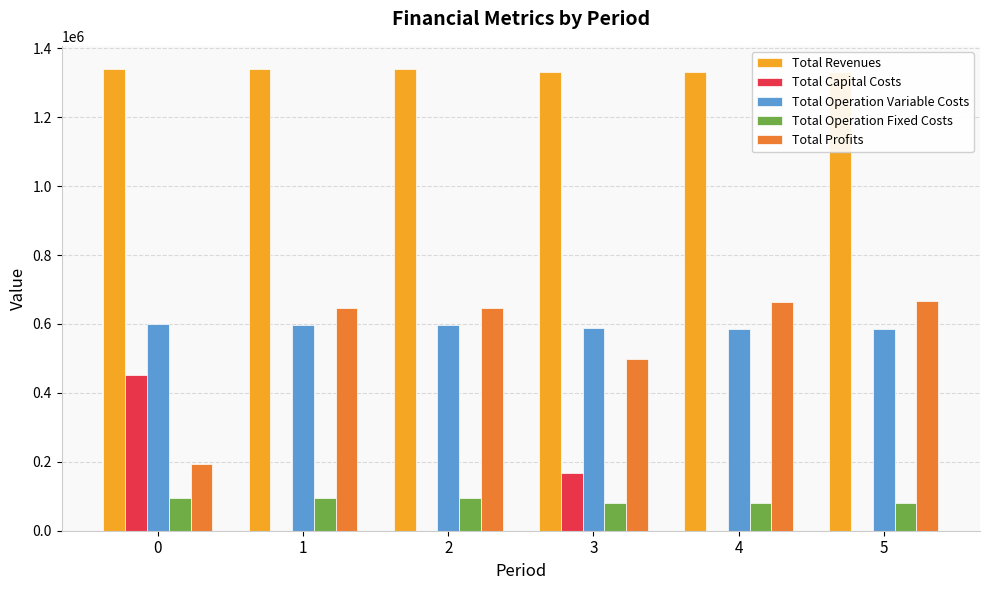

What is the difference between the Total Profits values at 4 and 5?

1346.7